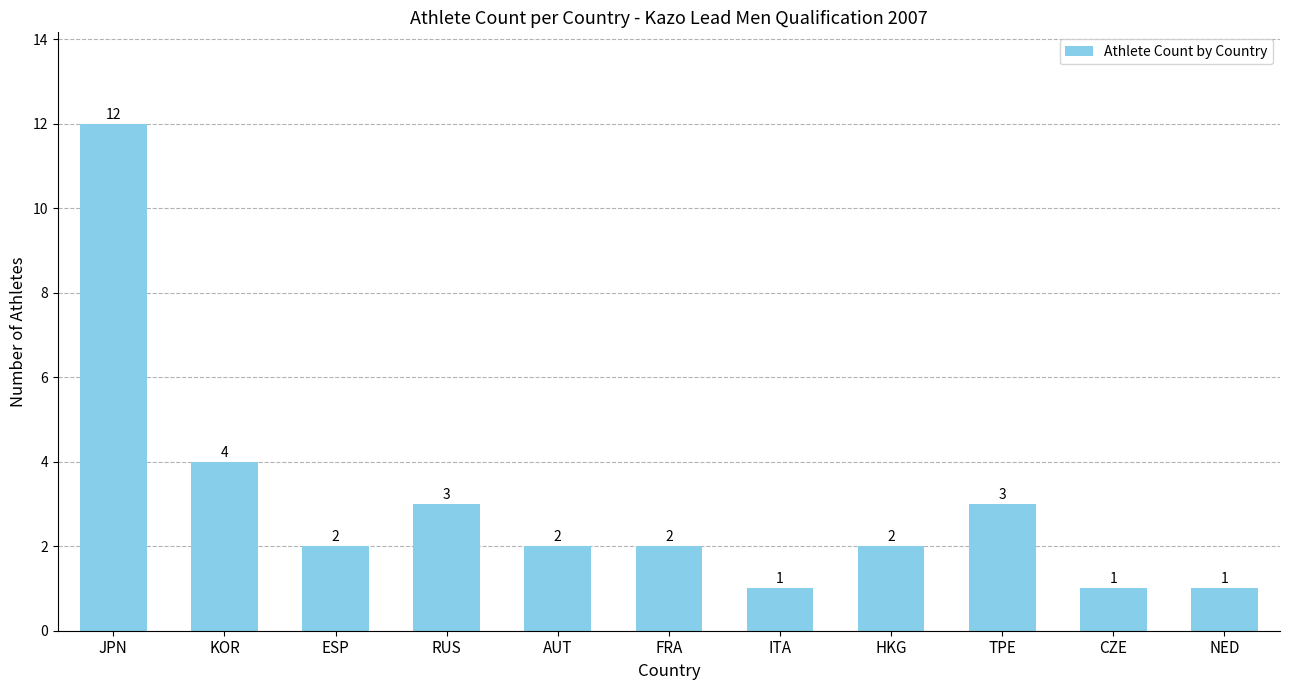

Are the bars grouped side by side (vs. stacked)?

No